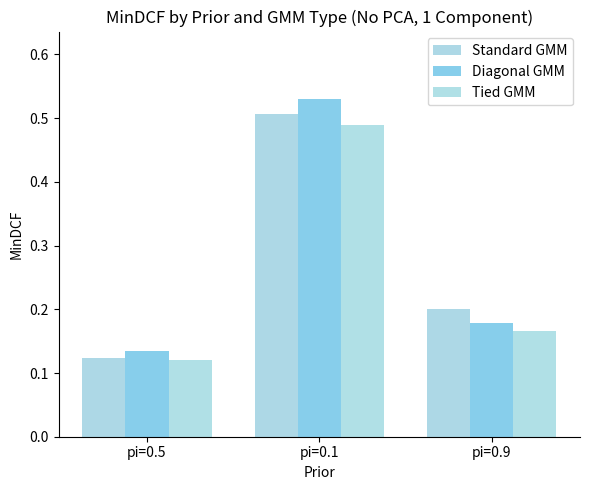

What is the sum of the Standard GMM values at pi=0.1 and pi=0.9?

0.7